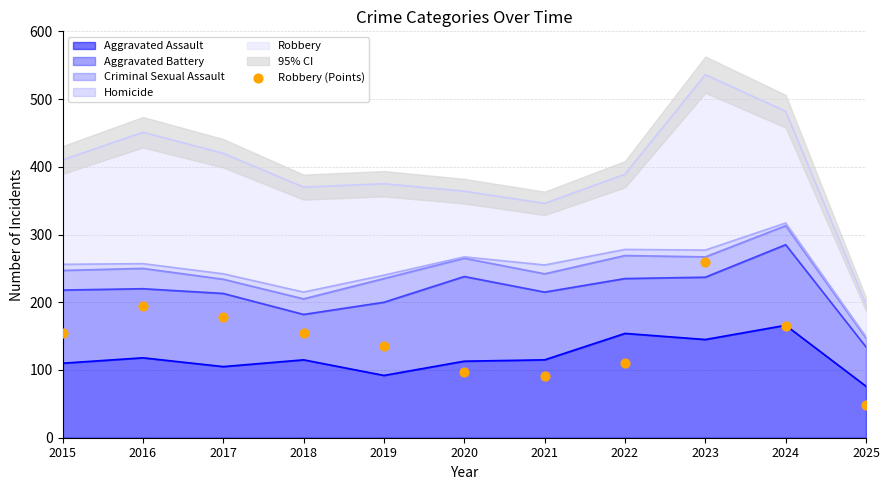

What is the ratio of the value at 2021 to the value at 2025?

1.9